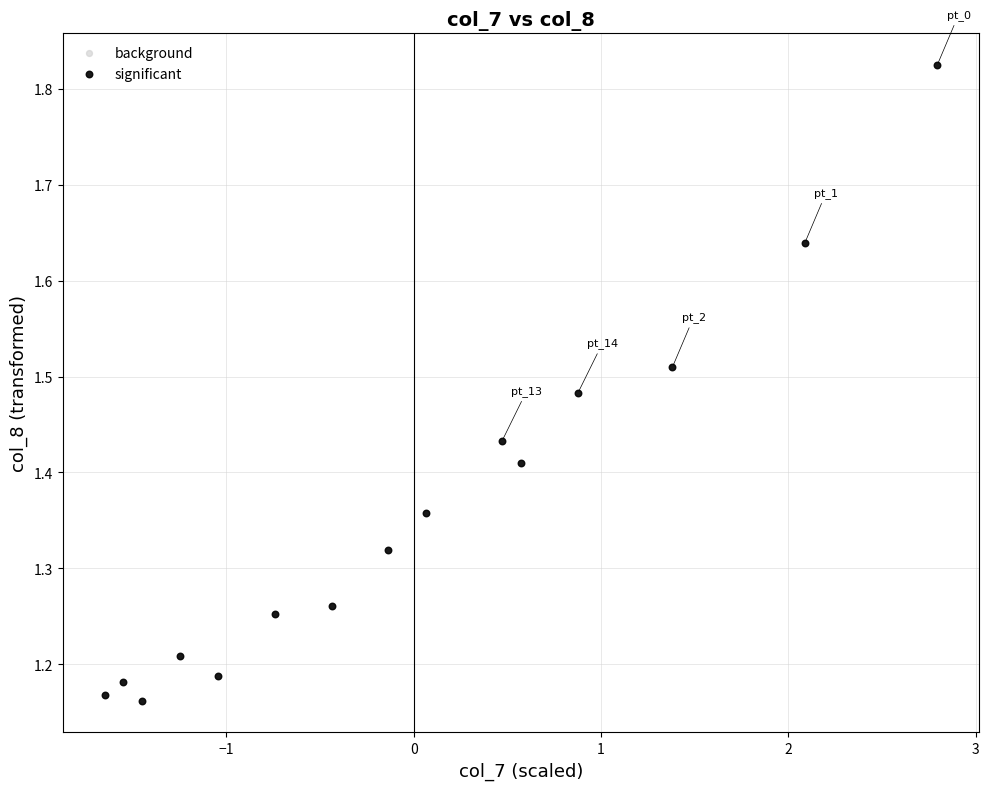

What is the range of X values (max minus min)?

4.4